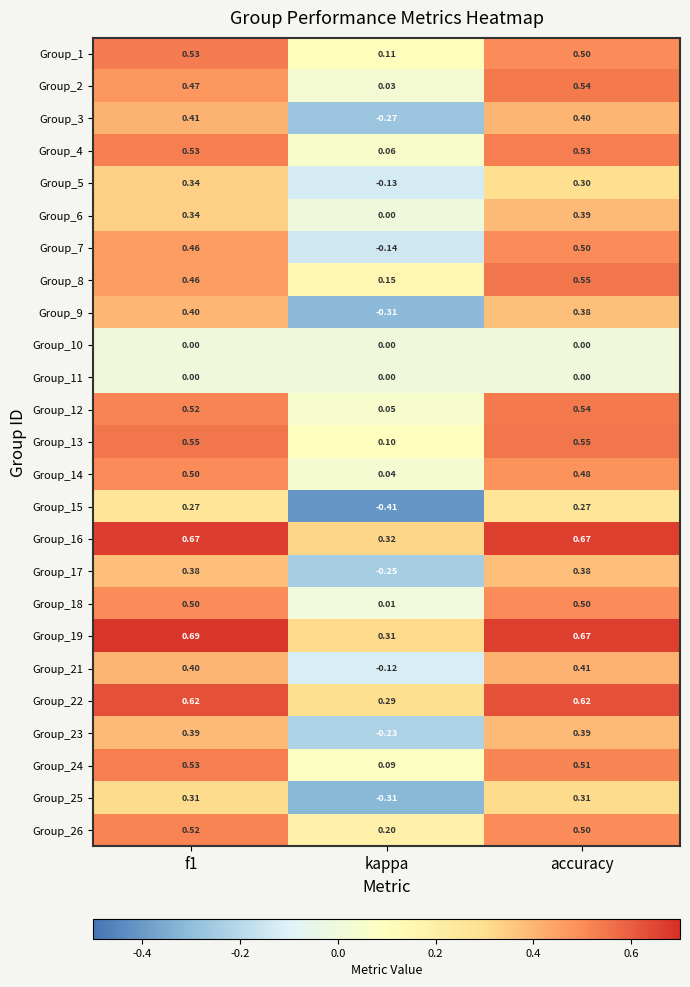

At which label is Group_17 closest to 0?

kappa